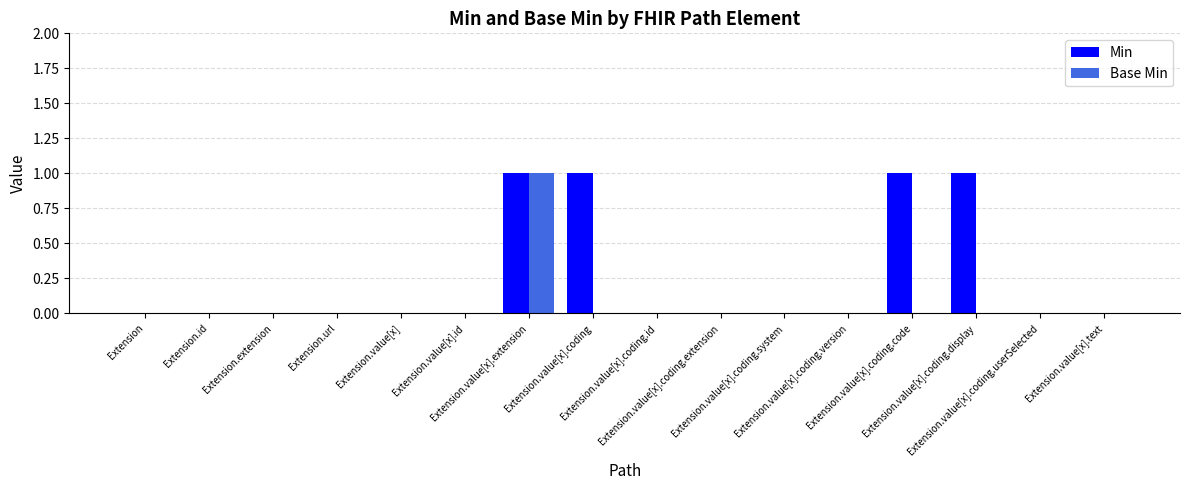

What is the sum of all Min values?

4